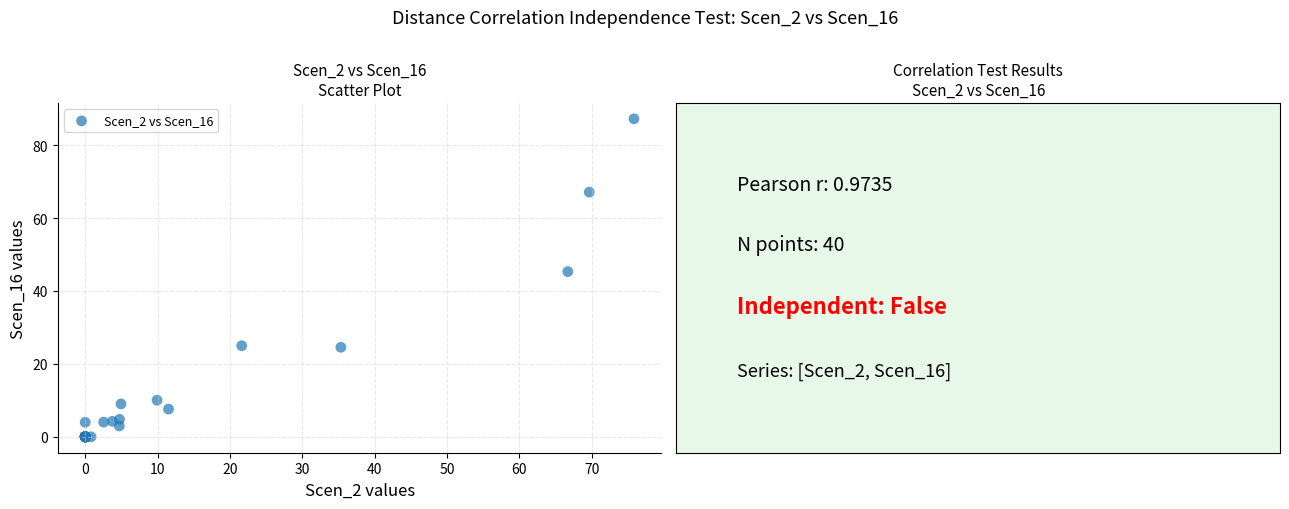

What Y value in the scatter plot is closest to 43?

45.3